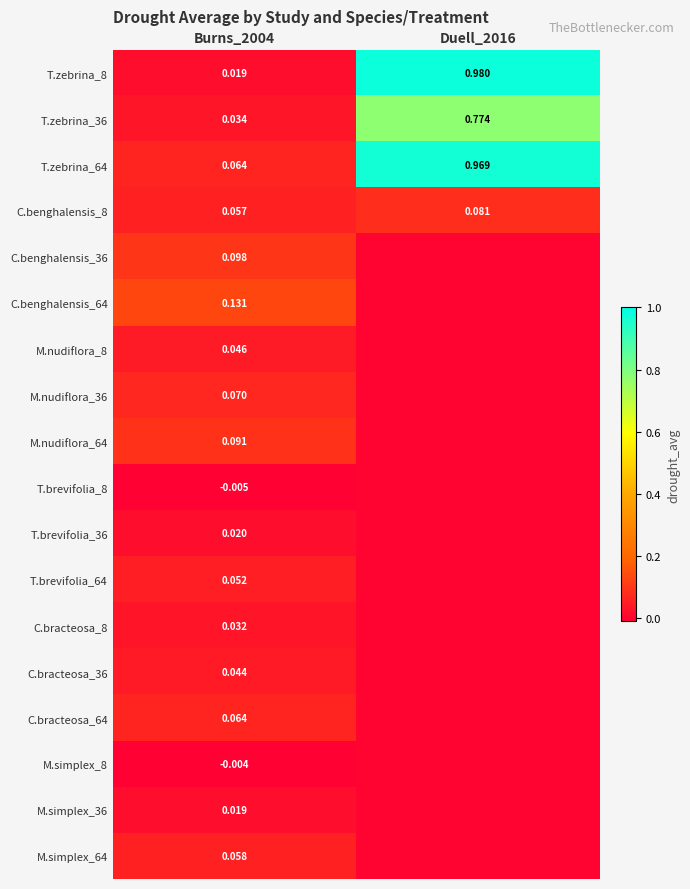

Is the value of C.bracteosa_64 at Burns_2004 greater than the value of M.simplex_64 at Burns_2004?

Yes